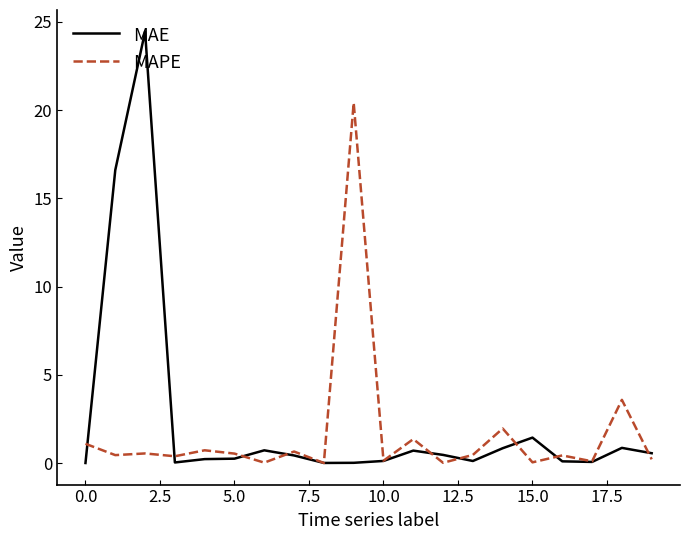

Rank the series by their maximum value, from highest to lowest.

MAE, MAPE